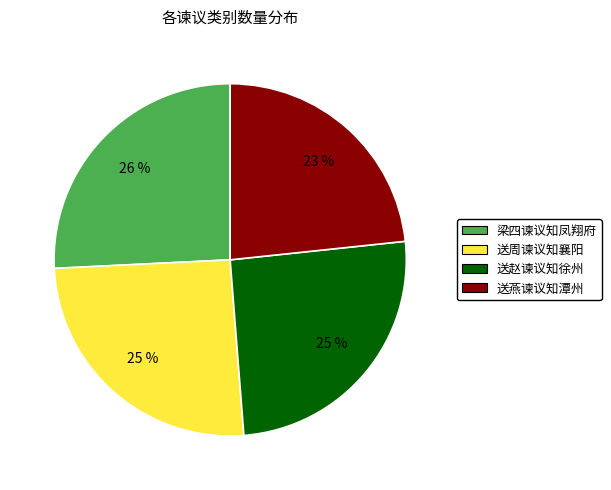

Do 送燕谏议知潭州 and 送周谏议知襄阳 together represent more than half of the pie?

No